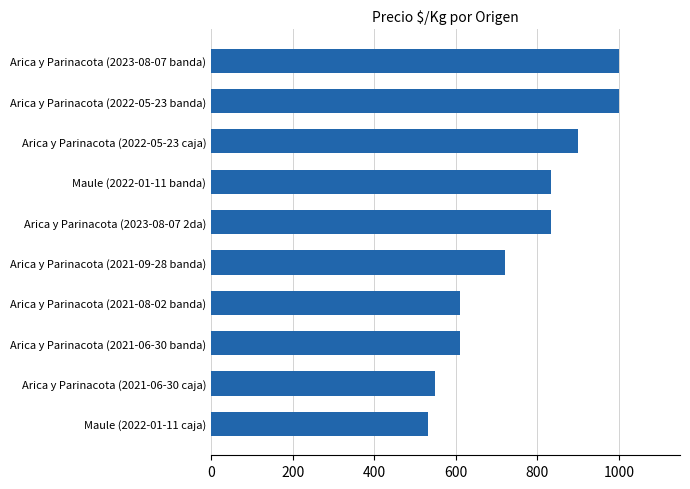

What is the greatest value displayed?

1000